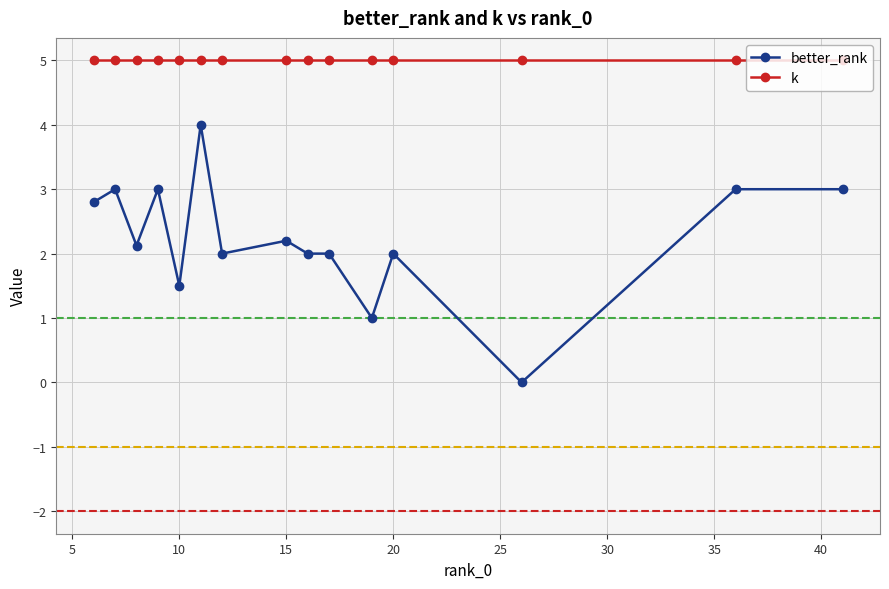

Reading left to right, transcribe all the data shown in this chart.

better_rank: 2.8	3.0	2.1	3.0	1.5	4.0	2.0	2.2	2.0	2.0	1.0	2.0	0.0	3.0	3.0
k: 5.0	5.0	5.0	5.0	5.0	5.0	5.0	5.0	5.0	5.0	5.0	5.0	5.0	5.0	5.0